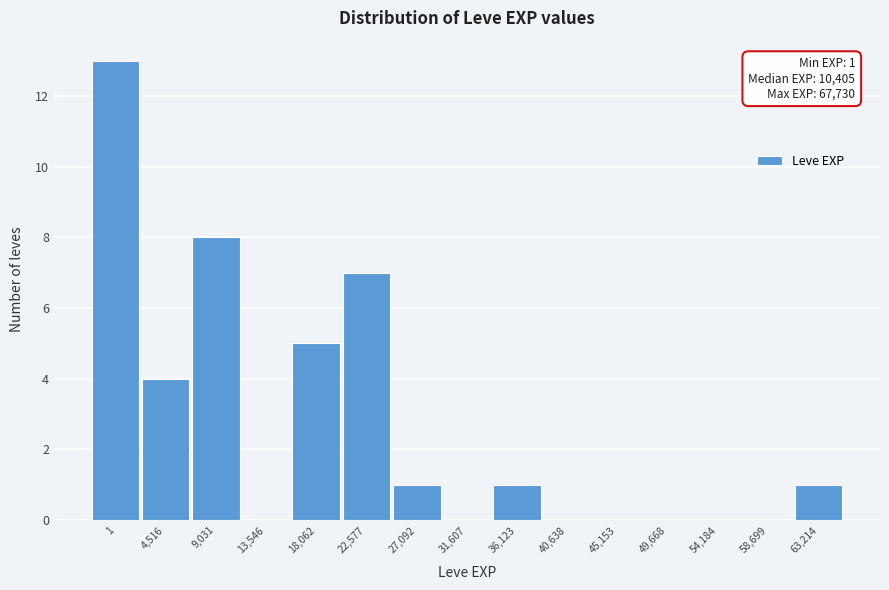

Reading left to right, extract all data points from this chart.

1=13	4,516=4	9,031=8	13,546=0	18,062=5	22,577=7	27,092=1	31,607=0	36,123=1	40,638=0	45,153=0	49,668=0	54,184=0	58,699=0	63,214=1